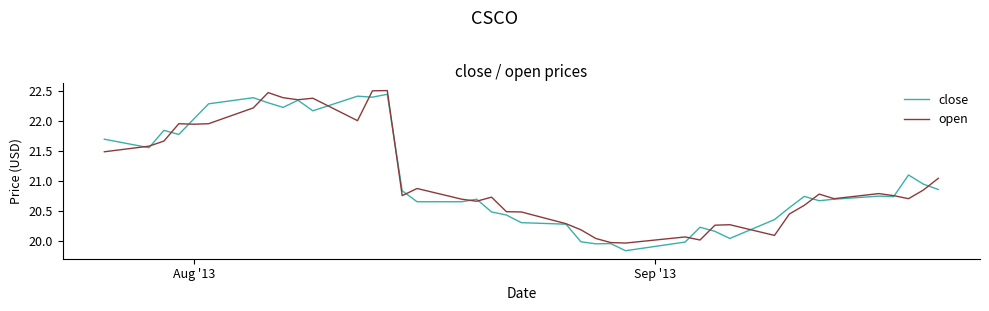

Which series ends up on top after the final intersection of open and close?

open